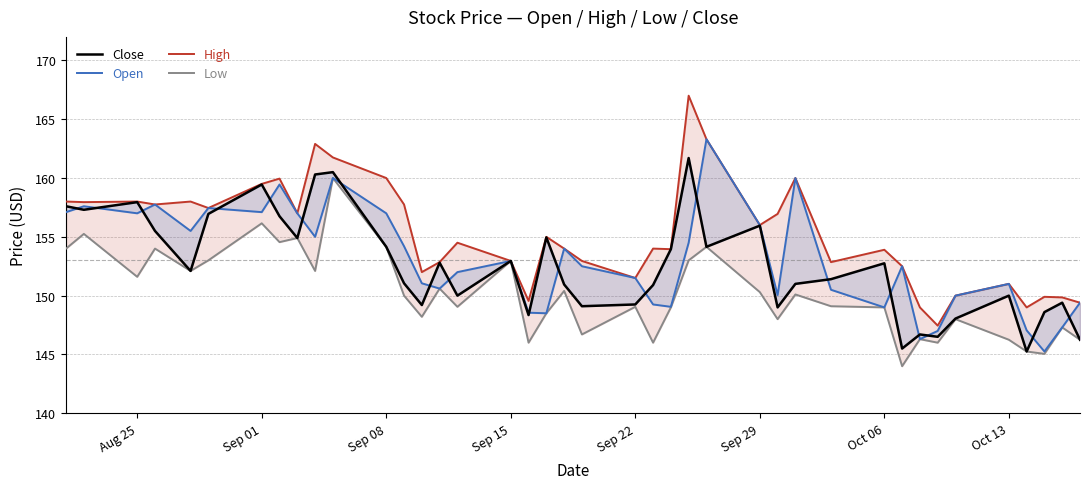

Reading right to left, list all the values displayed in this chart.

Close: 146.2	149.4	148.6	145.2	150.0	148.1	146.5	146.7	145.5	152.8	151.4	151.0	149.0	155.9	154.1	161.7	153.9	150.9	149.2	149.1	150.9	154.9	148.4	152.9	150.0	152.8	149.2	151.1	154.1	160.5	160.3	154.9	156.8	159.4	156.9	152.1	155.5	157.9	157.3	157.6
Open: 149.4	147.3	145.2	147.1	151.0	150.0	147.0	146.3	152.5	149.0	150.5	160.0	150.1	156.0	163.3	154.5	149.1	149.2	151.5	152.5	154.0	148.5	148.6	152.9	152.0	150.6	151.1	154.2	157.0	160.0	155.0	157.0	159.4	157.1	157.4	155.5	157.8	157.0	157.6	157.1
High: 149.4	149.9	149.9	149.0	151.0	150.0	147.4	149.0	152.5	153.9	152.9	160.0	156.9	156.0	163.3	167.0	153.9	154.0	151.5	152.9	154.0	155.0	149.6	152.9	154.5	152.9	152.0	157.8	160.0	161.8	162.9	157.0	159.9	159.5	157.4	158.0	157.8	158.0	157.9	158.0
Low: 146.2	147.3	145.1	145.2	146.2	148.0	146.0	146.3	144.0	149.0	149.1	150.1	148.0	150.3	154.1	153.0	149.0	146.0	149.1	146.7	150.4	148.5	146.0	152.9	149.1	150.6	148.2	150.0	154.1	160.0	152.1	154.9	154.6	156.1	153.0	152.1	154.0	151.6	155.2	154.0